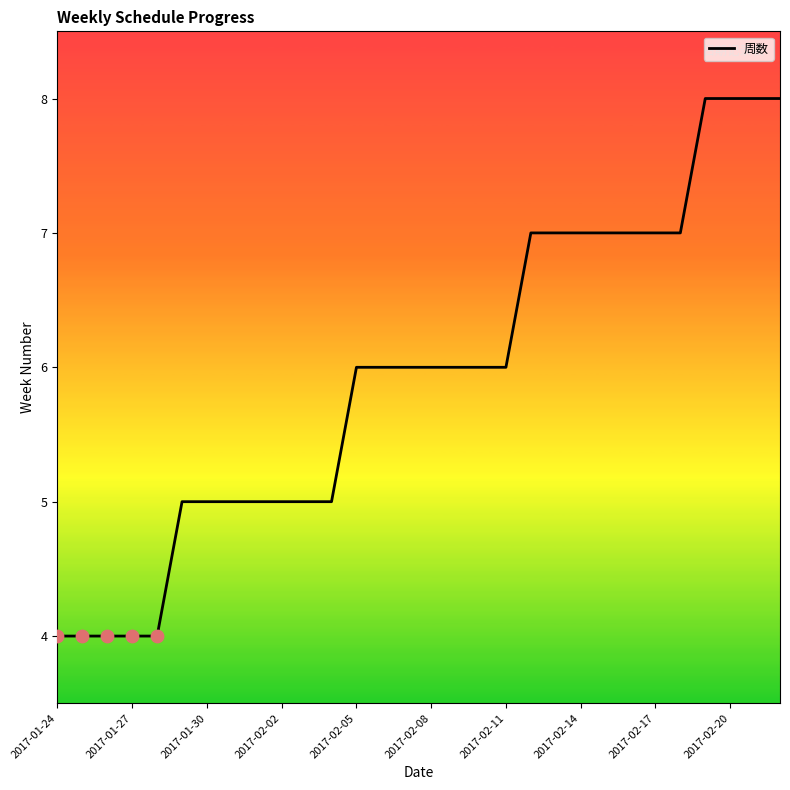

What is the difference between the maximum and minimum values?

4